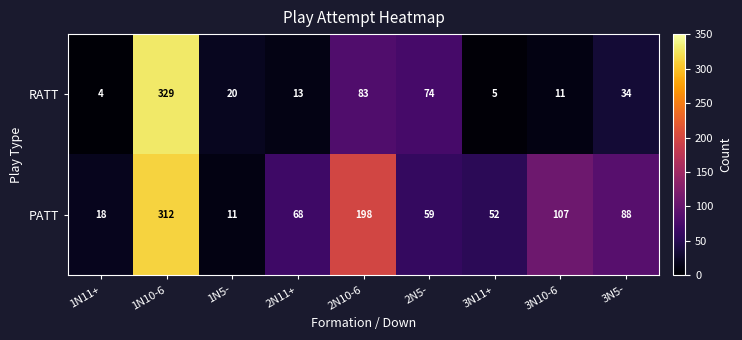

What is the spread (max minus min) of values at 2N11+?

55